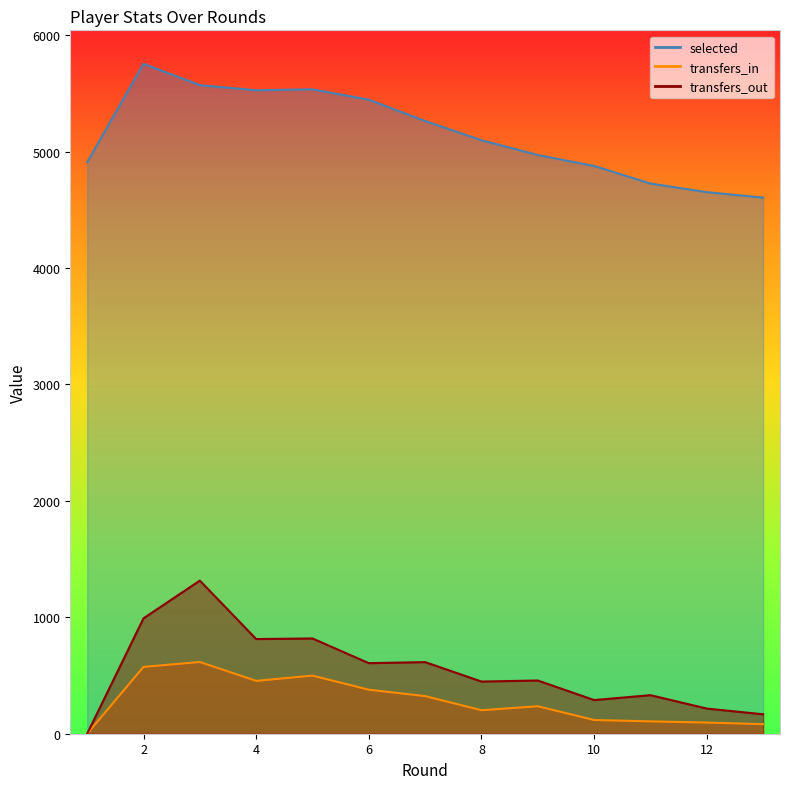

The value of transfers_out at 8 is 448. True or false?

True